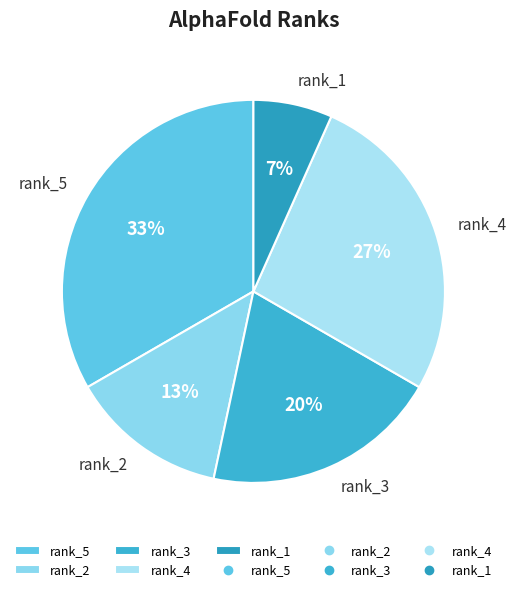

To the nearest percent, what percentage of the pie is rank_1?

7%